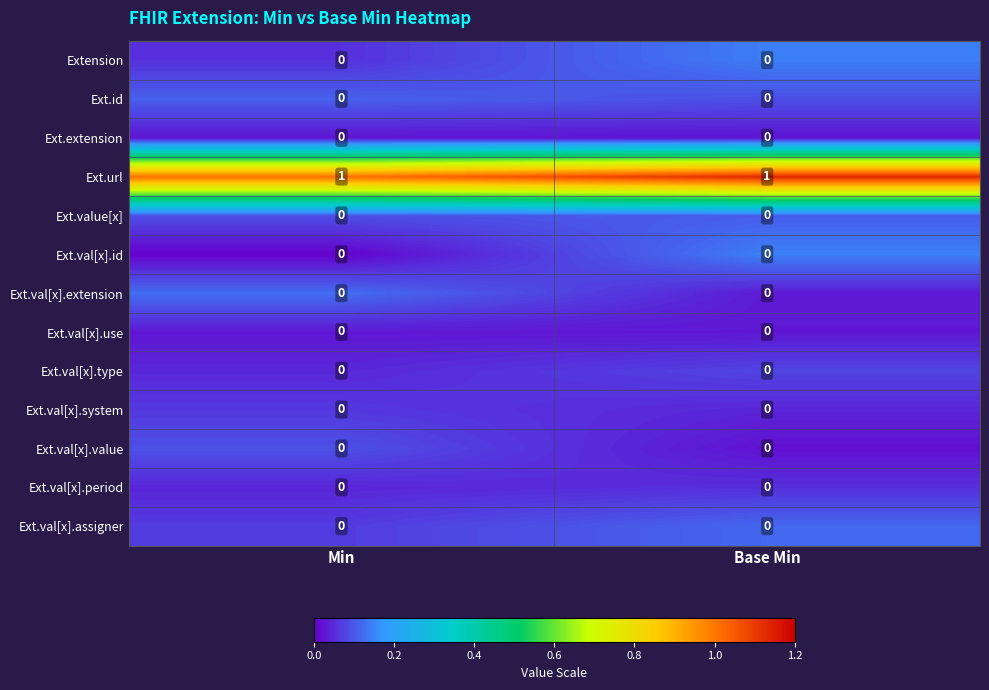

True or false: Ext.value[x] has a value of 0 at Min.

True